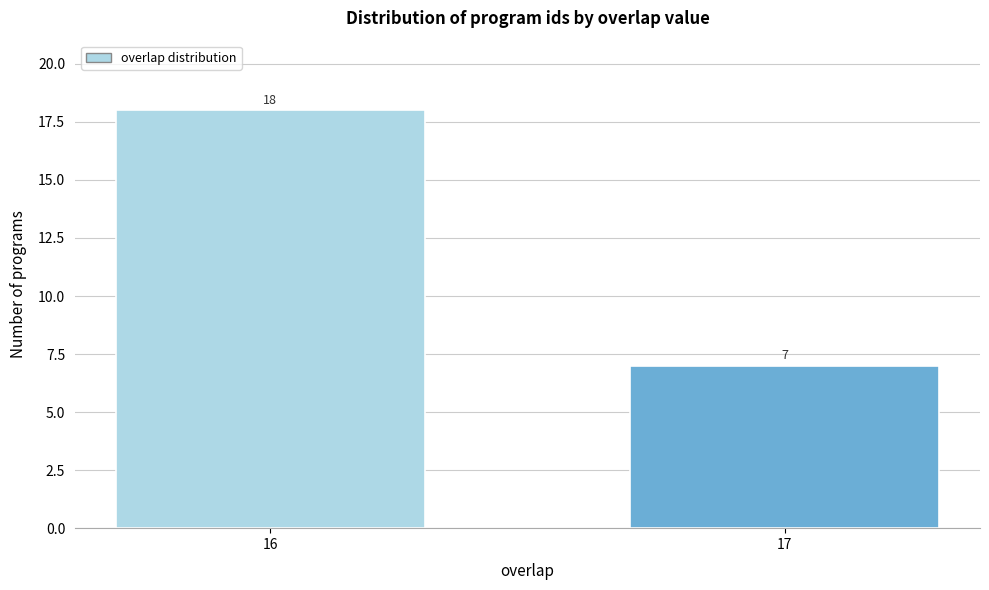

Reading left to right, extract all data points from this chart.

18	7